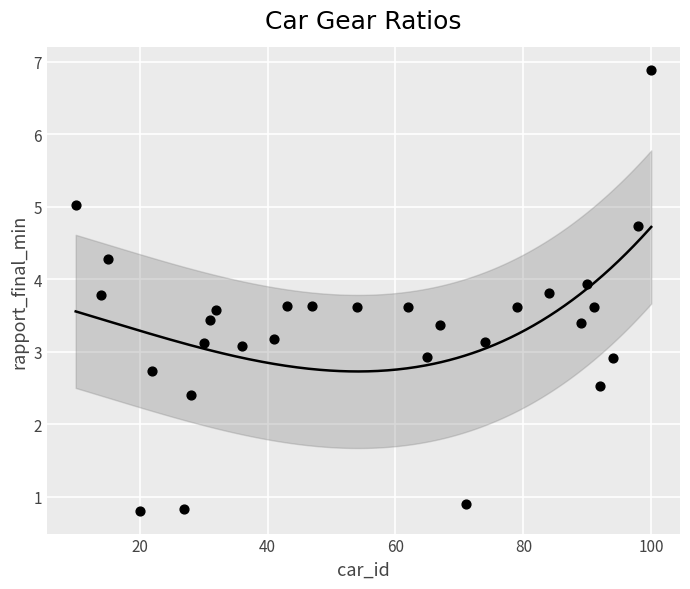

What is the range of Y values (max minus min)?

6.1